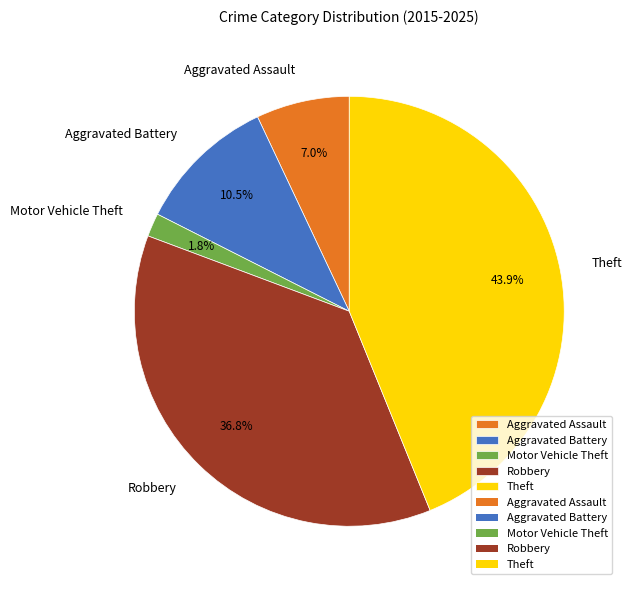

Is the sum of Aggravated Battery and Aggravated Assault greater than half?

No